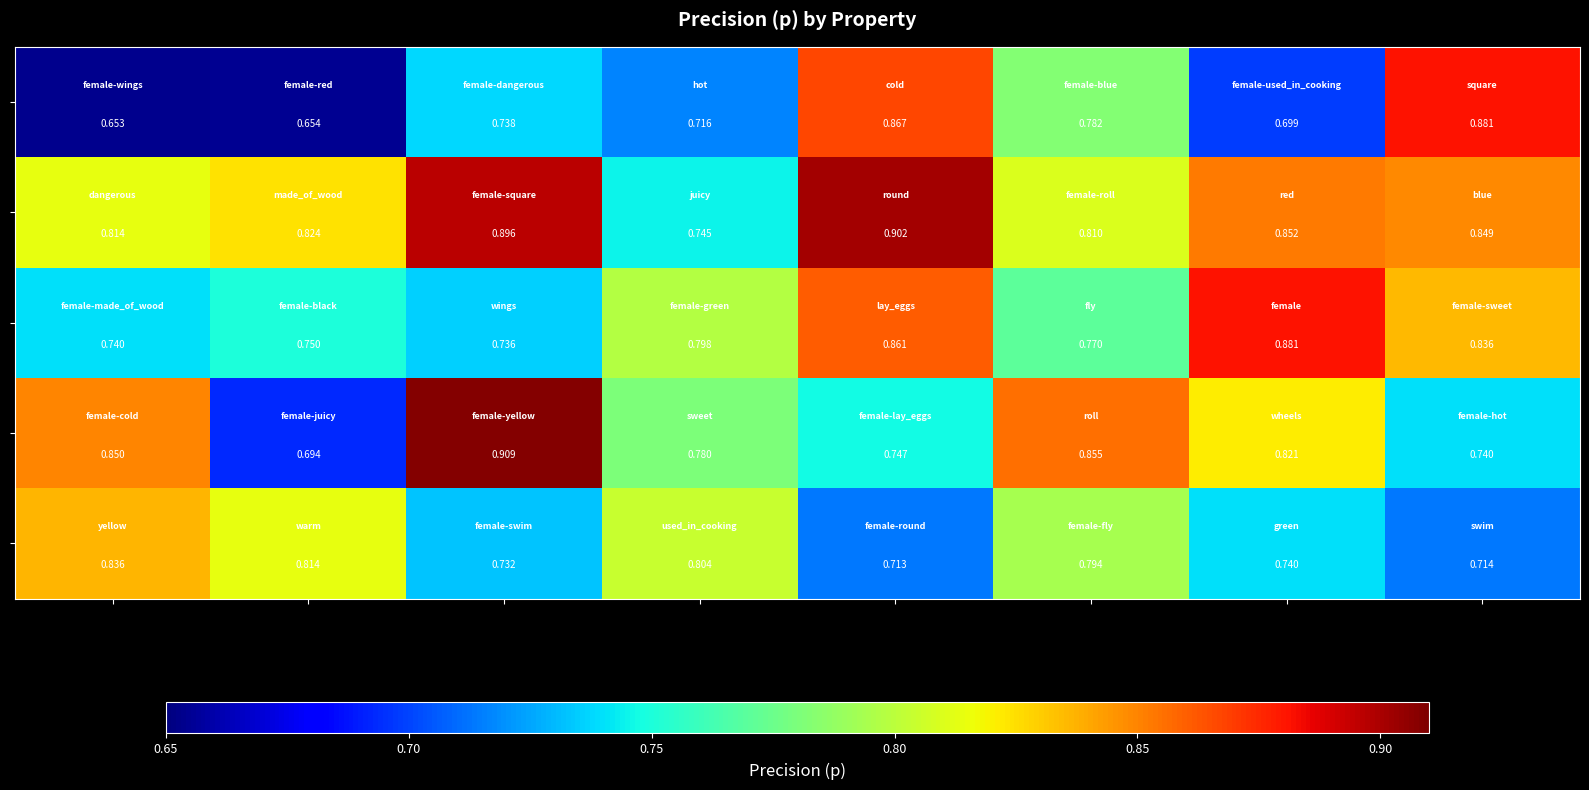

At how many categories does at least one series exceed 0?

8